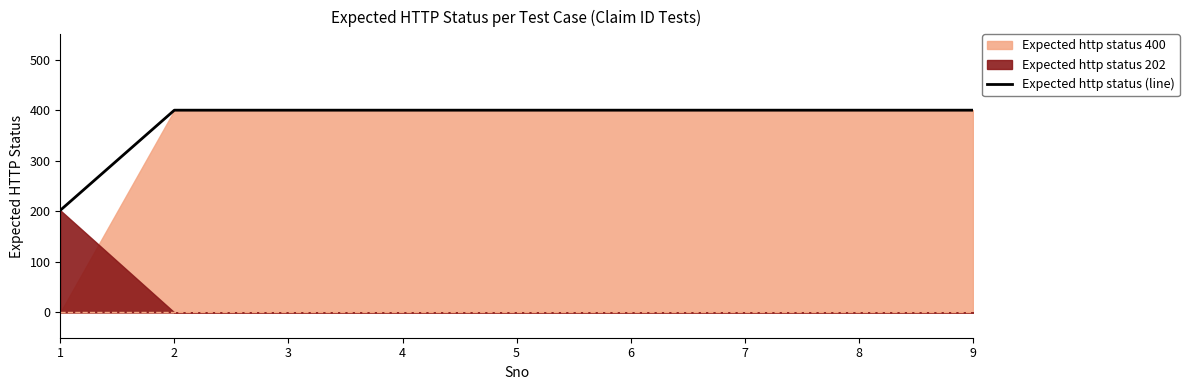

What is the value of the 7th point from the left?

400